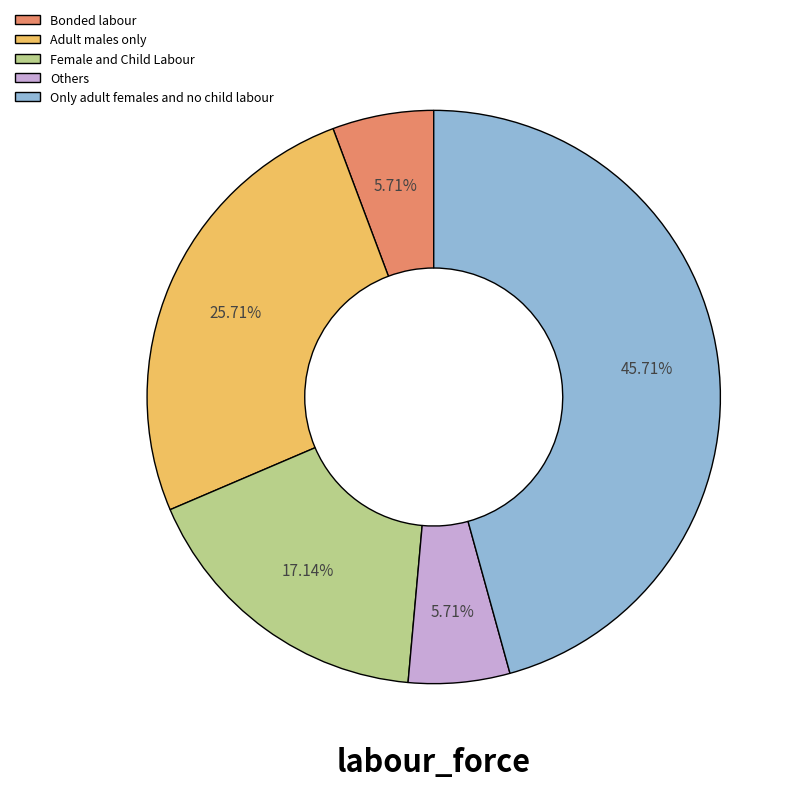

Combined, do Adult males only and Only adult females and no child labour account for over 50%?

Yes